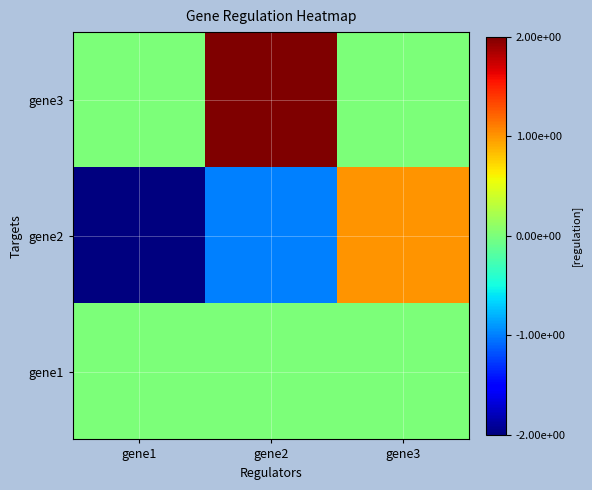

What is the difference between the highest and lowest values at gene3?

1